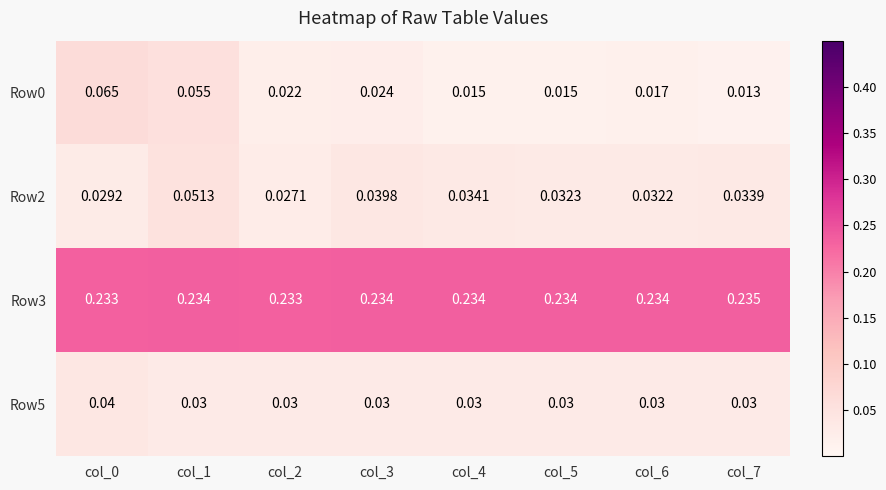

Is the value of Row2 at col_7 greater than the value of Row5 at col_2?

Yes